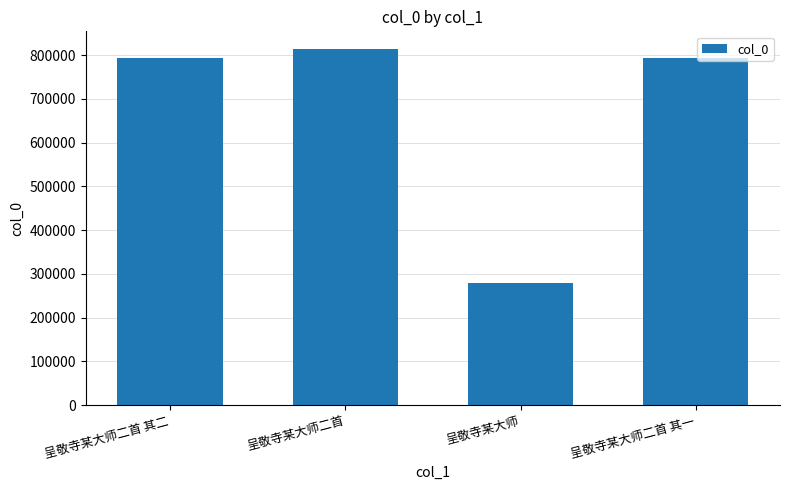

What is the approximate value at 呈敬寺某大师?

279787